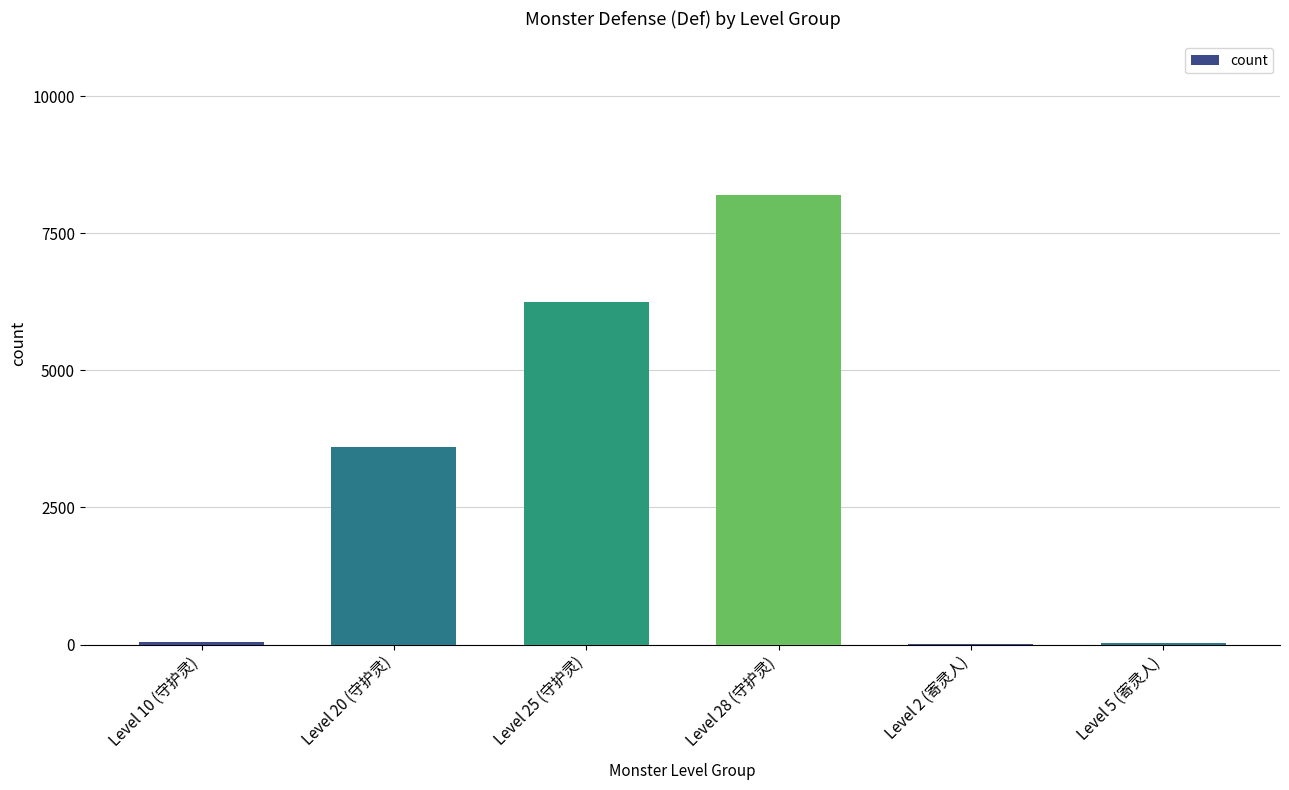

What is the change in value from Level 10 (守护灵) to Level 25 (守护灵)?

+6200